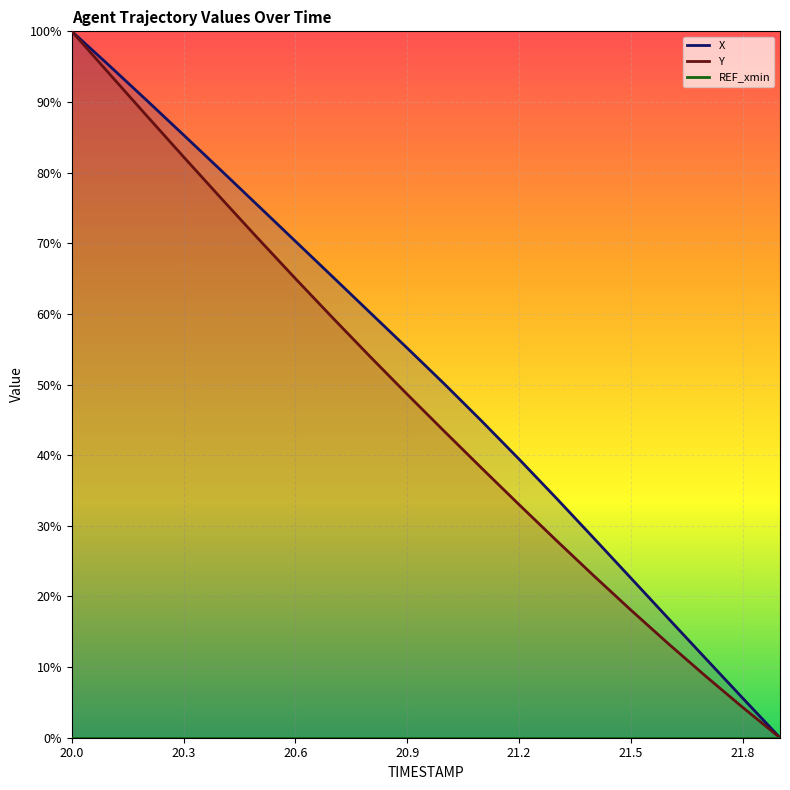

How many values in Y are above zero?

19